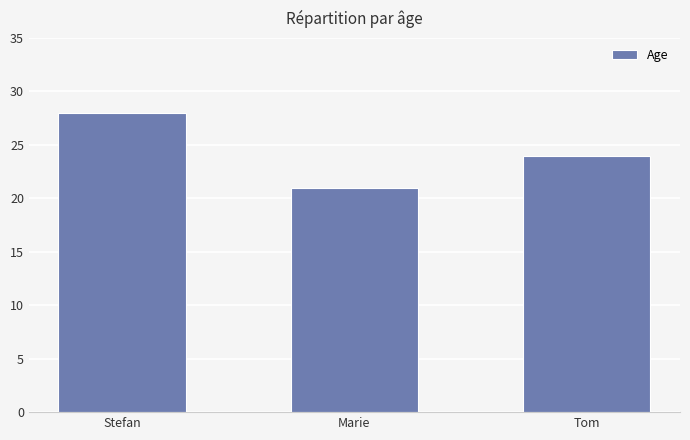

Is it true that the value at Marie is 35?

False